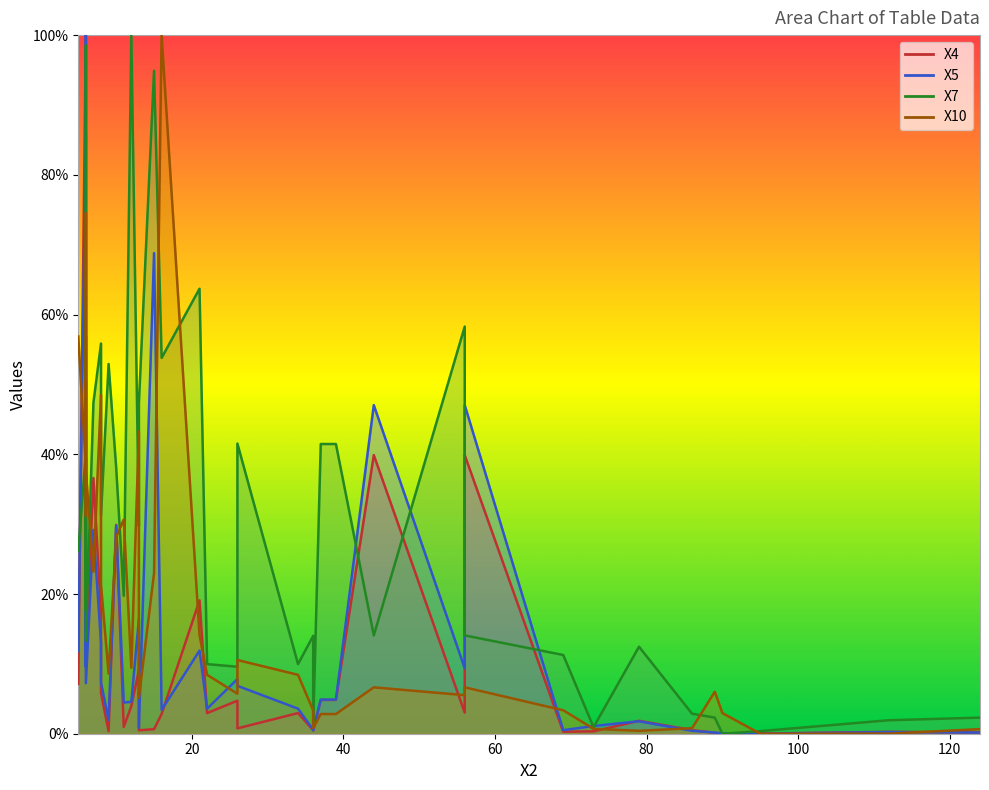

Where is the first local minimum for X4?

6